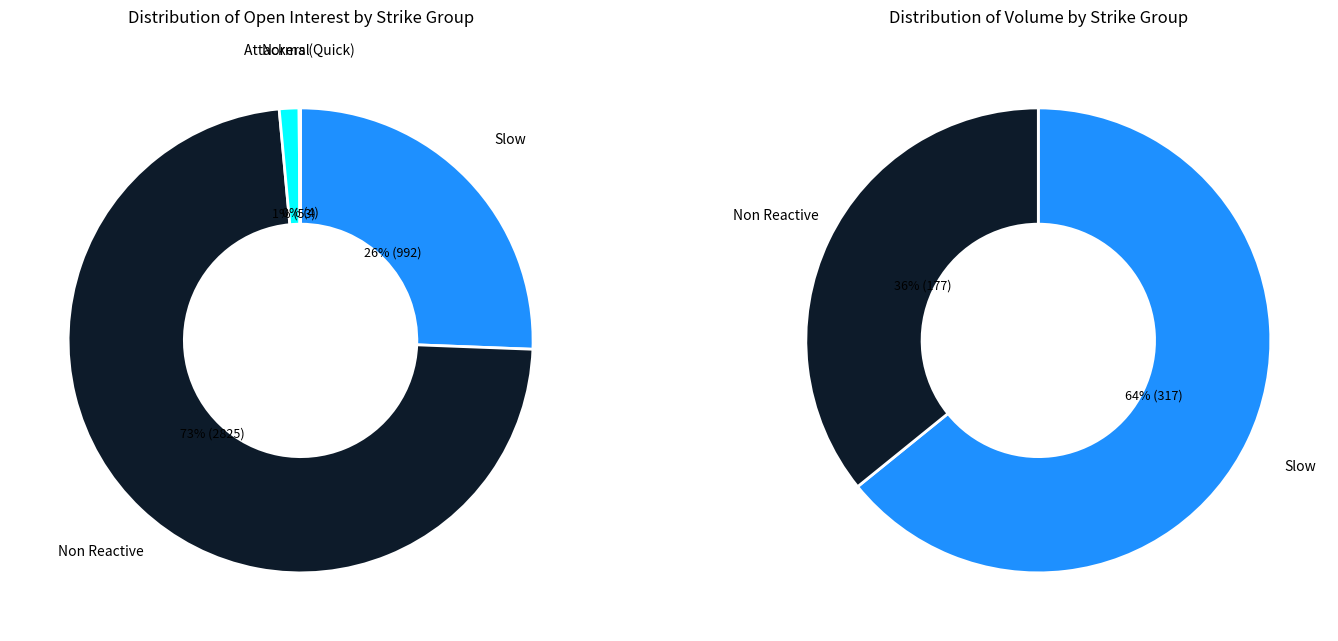

The 18 slice represents 1% of the pie. True or false?

True